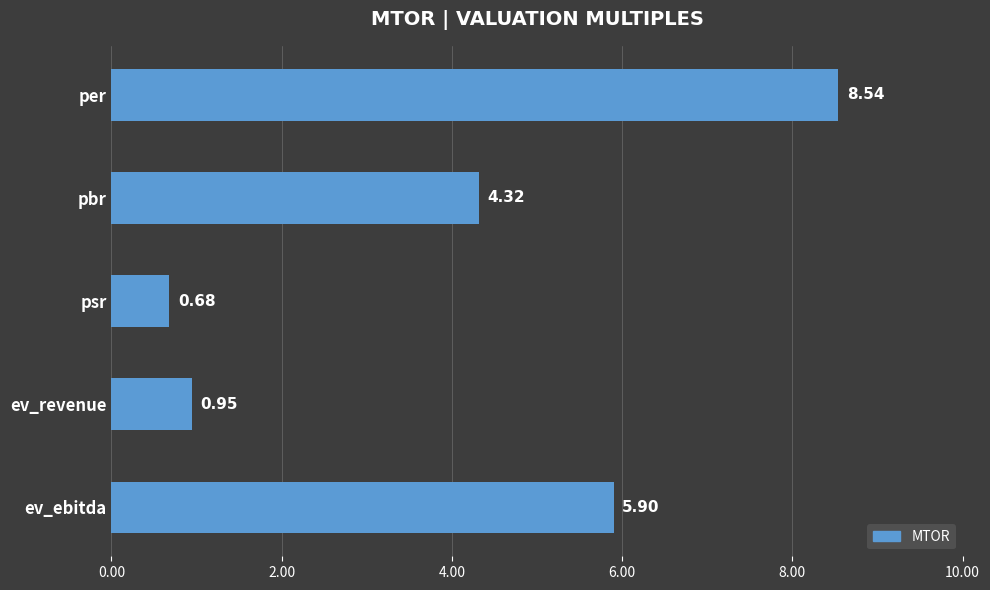

Rank the categories by value from lowest to highest.

psr, ev_revenue, pbr, ev_ebitda, per